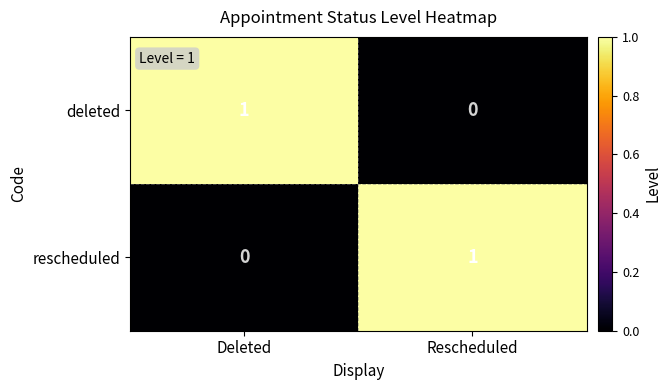

Reading right to left, what are all the values shown in this chart?

deleted: 0	1
rescheduled: 1	0